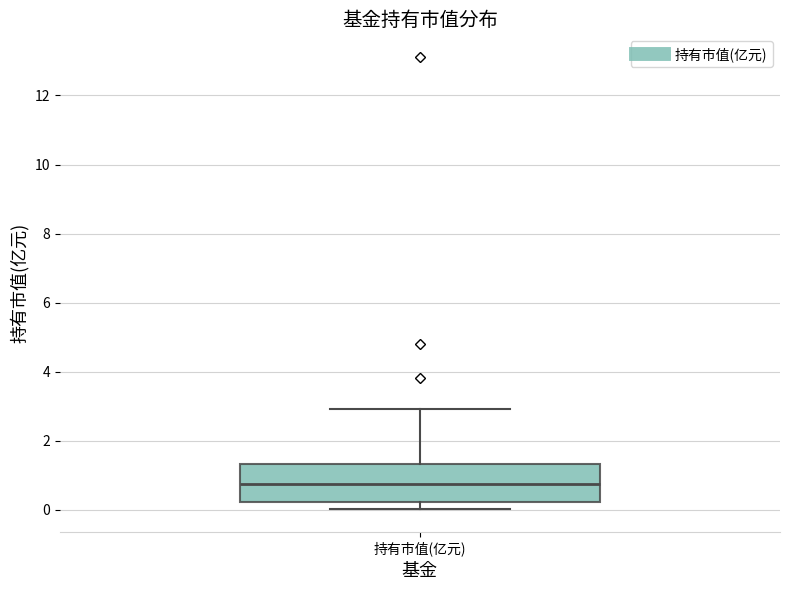

Transcribe this box plot: give where the median line is, the range the box spans, and where the two whiskers end, as read against the y-axis. The values are not printed on the chart, so give them approximately, as read against the axis.

median 0.8, box 0.2 to 1.4, whiskers 0.0 to 3.0